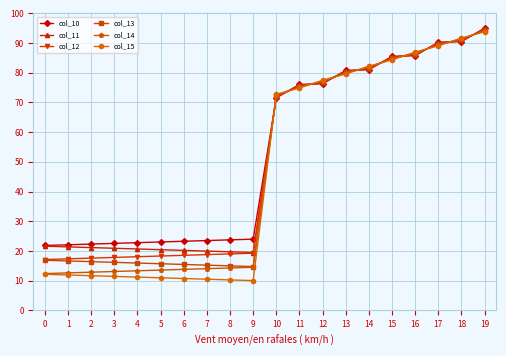

The value of col_15 at 7 is 7.1. True or false?

False